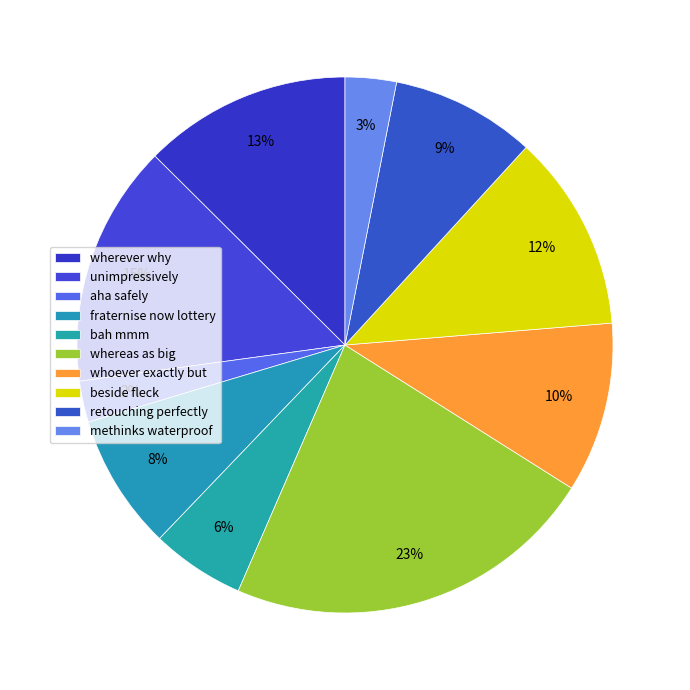

The methinks waterproof slice represents 9% of the pie. True or false?

False